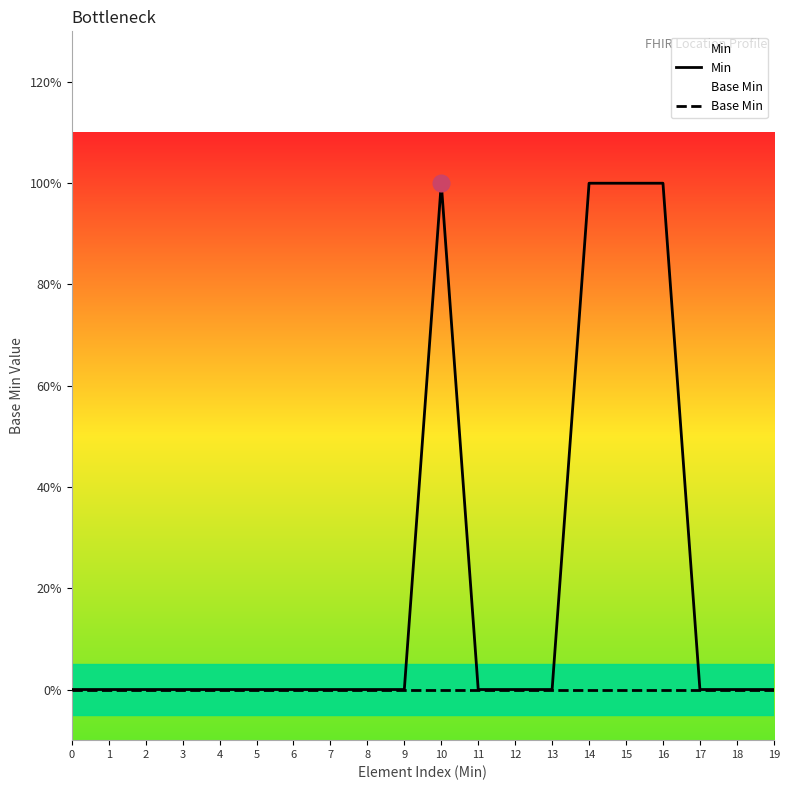

What is the value of the Min point at the 16th from the left?

1